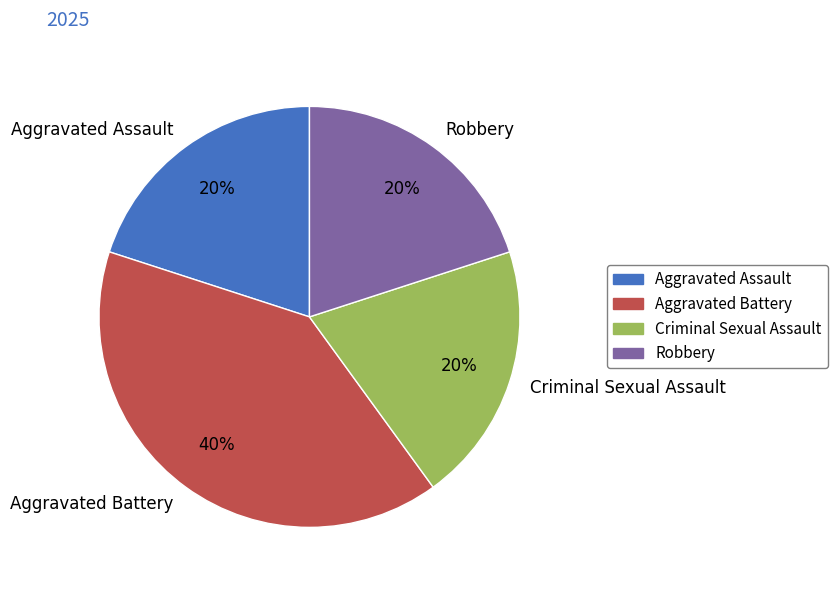

What is the largest slice in the pie chart?

Aggravated Battery